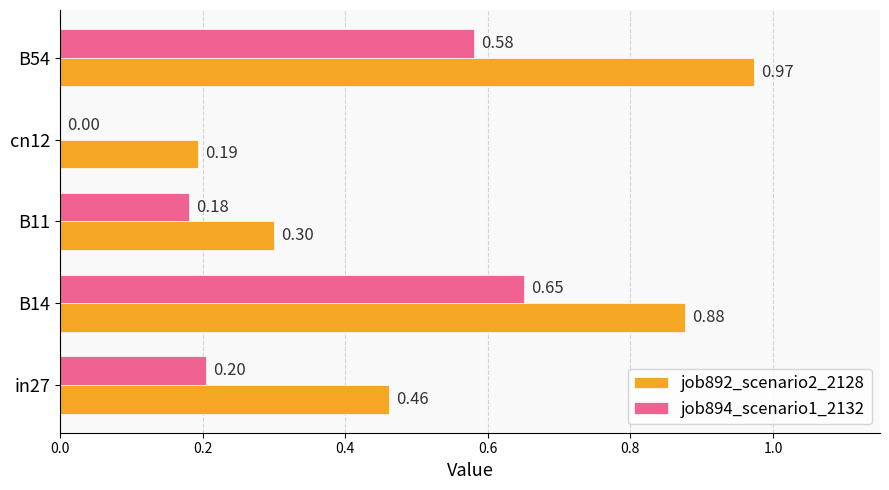

Is the value of job892_scenario2_2128 at B54 greater than the value of job894_scenario1_2132 at B14?

Yes